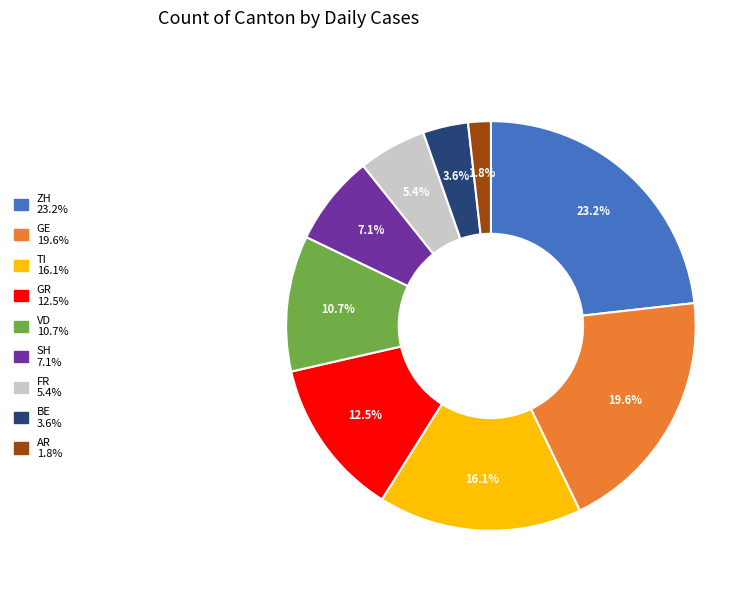

Count the number of slices in the pie.

9